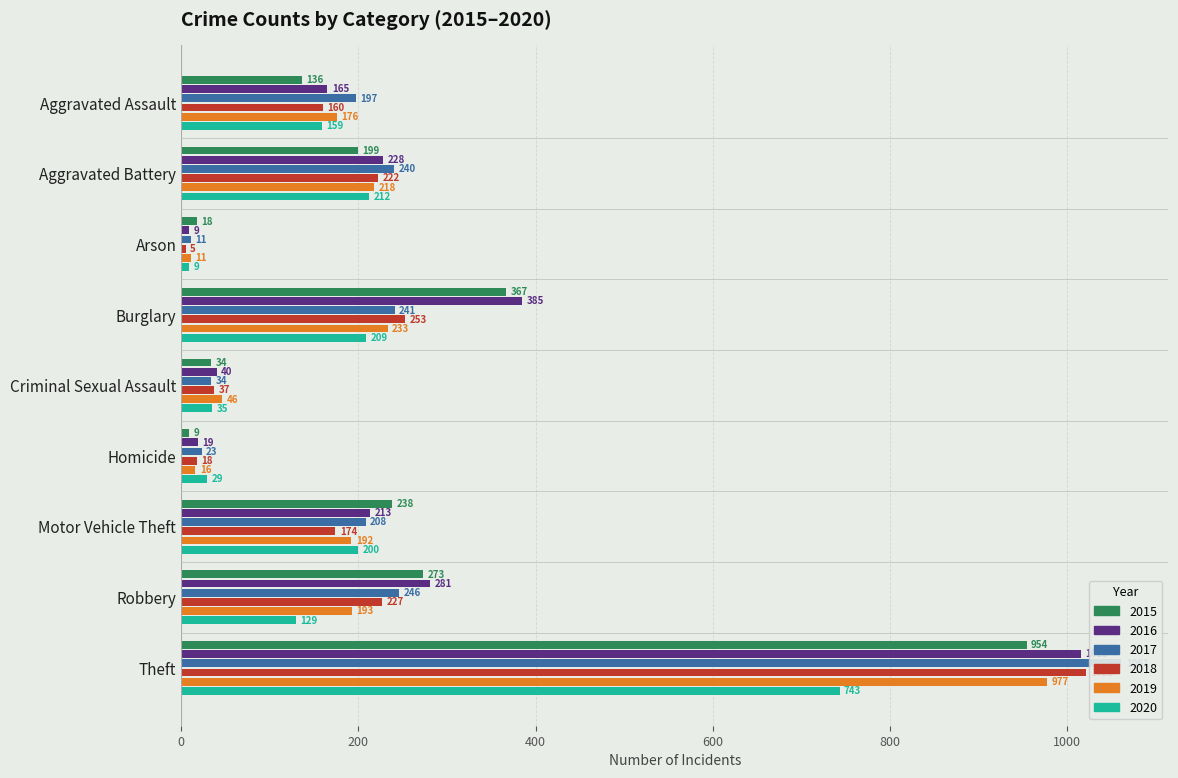

How many bars are there in each group?

6